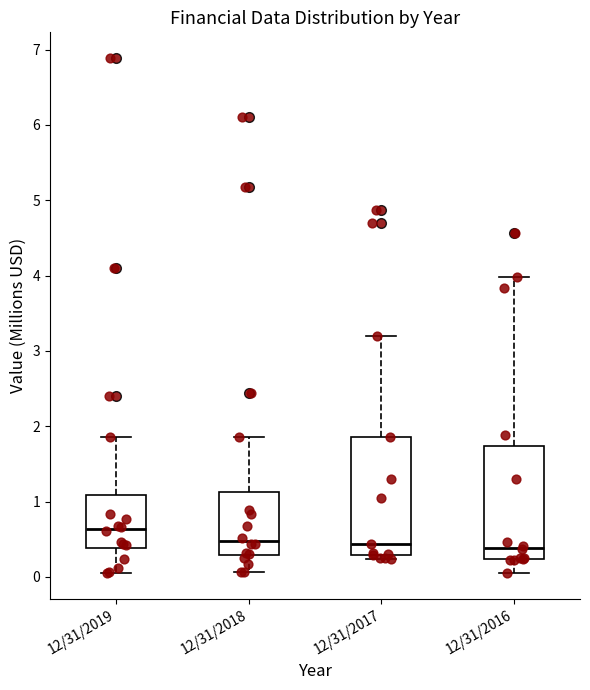

Where is the upper edge of the box for 12/31/2017 on the y-axis? The values are not printed on the chart, so give them approximately, as read against the axis.

1.9